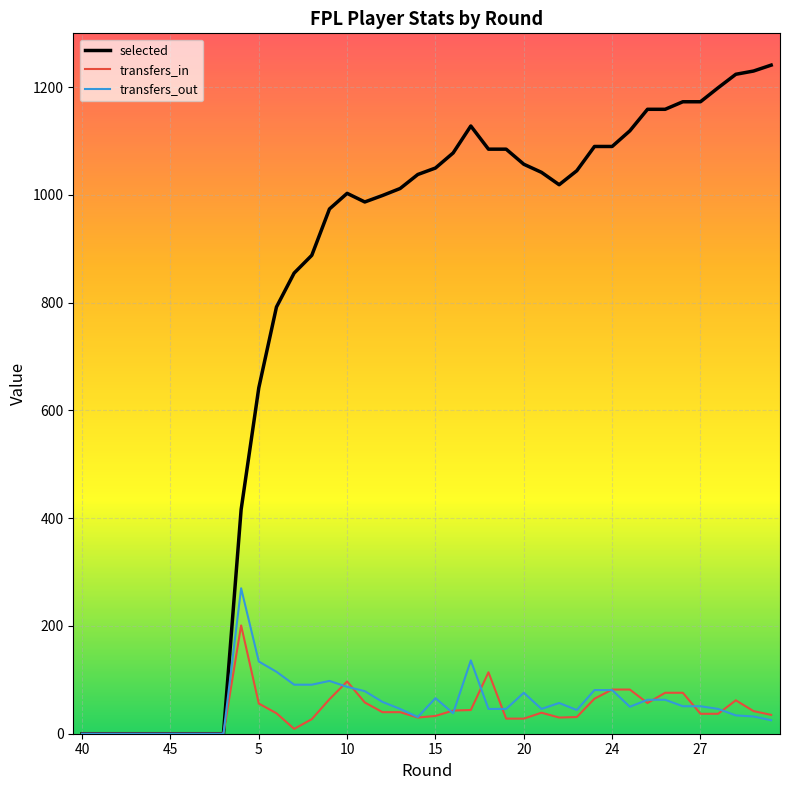

Rank the series by their maximum value, from highest to lowest.

selected, transfers_out, transfers_in